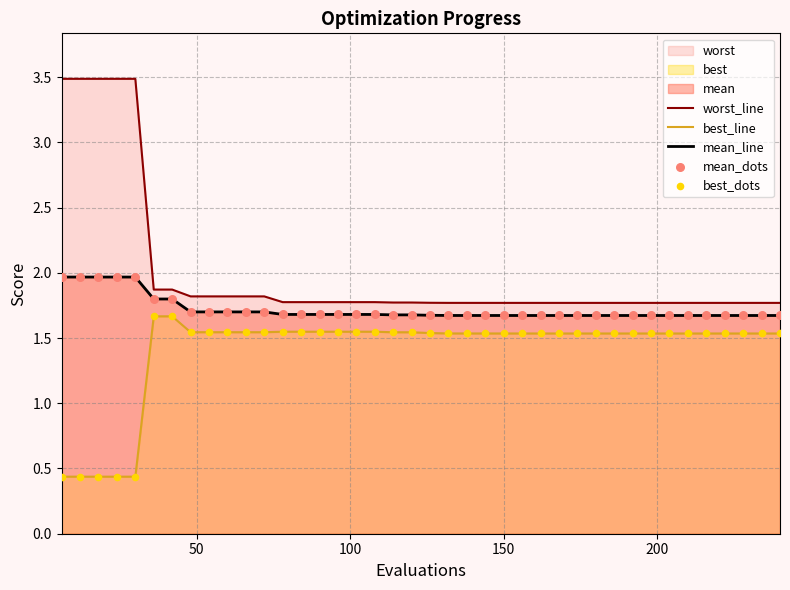

Which series reaches the minimum Y coordinate?

best_line